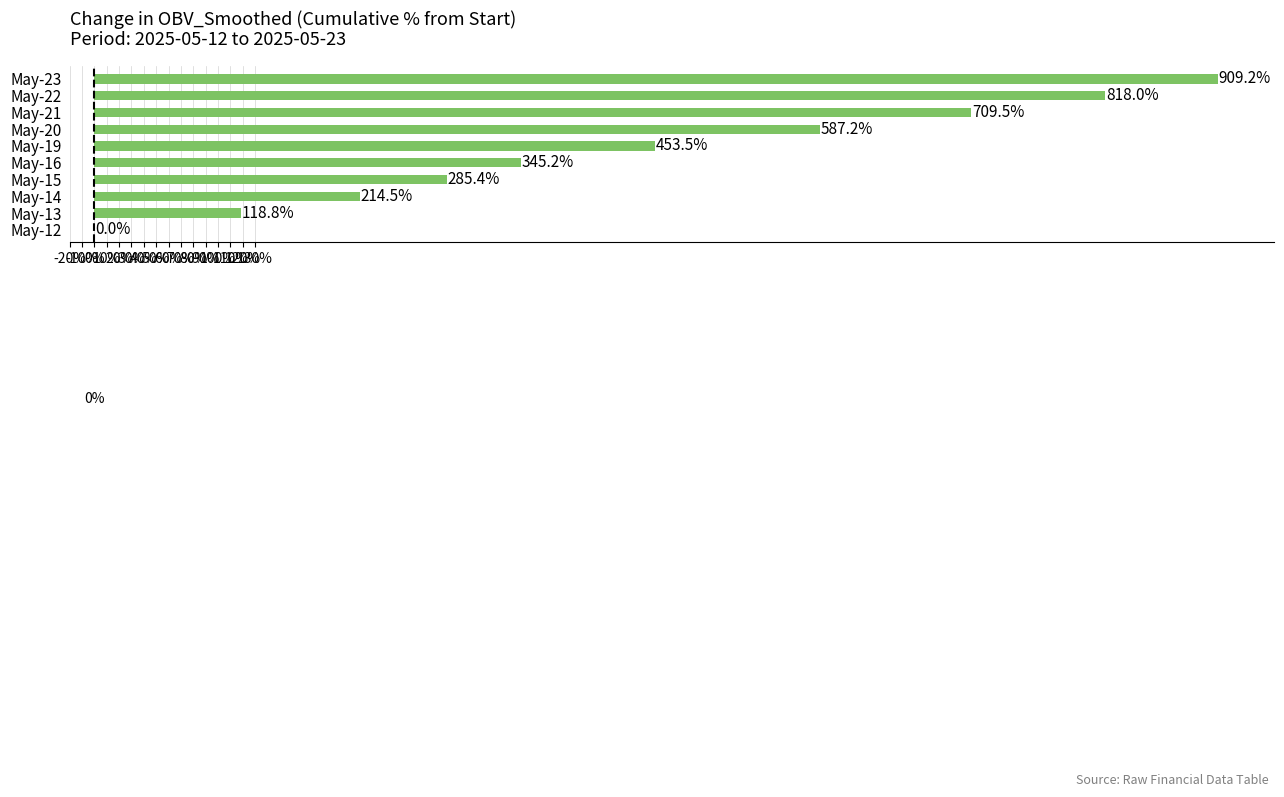

What is the sum of all values?

4441.3